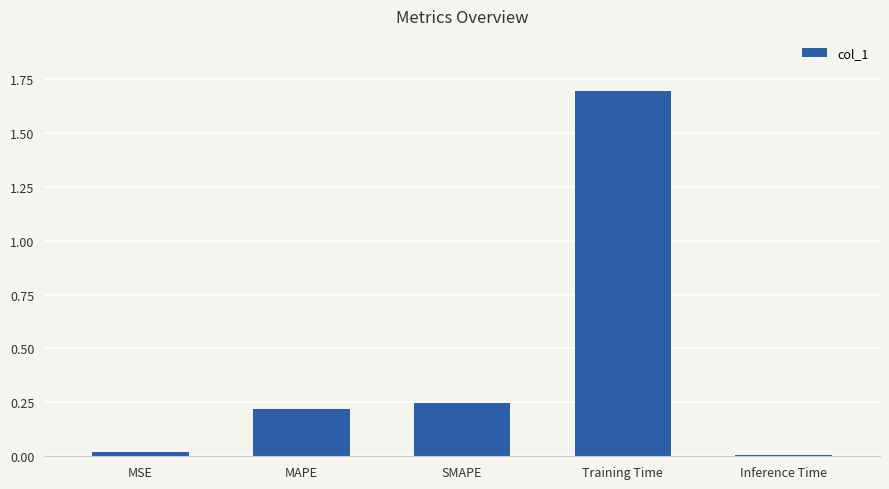

True or false: the data shows 0.4 at SMAPE.

False